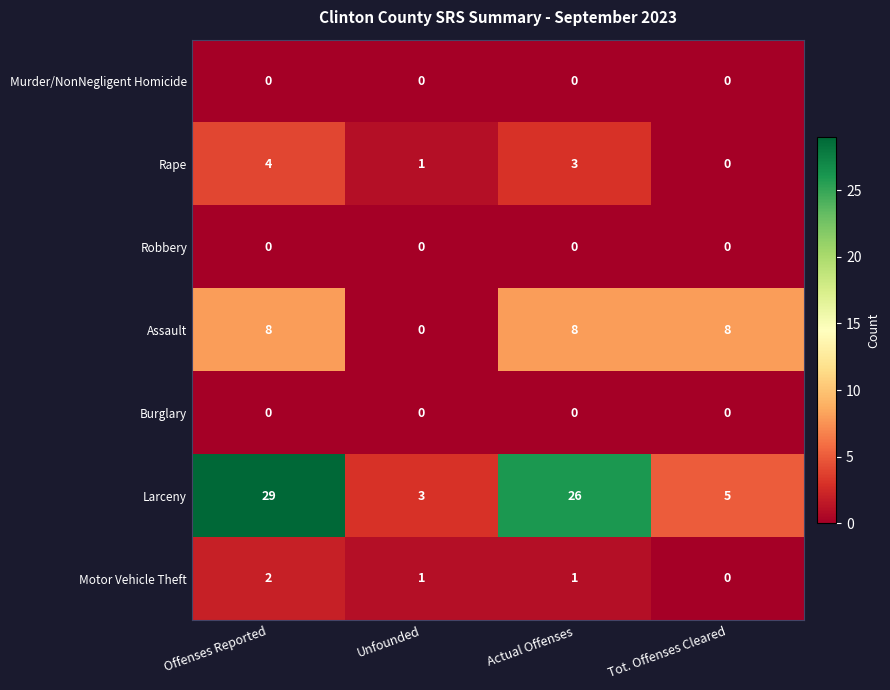

What is the difference between the maximum and minimum values in the Larceny series?

26